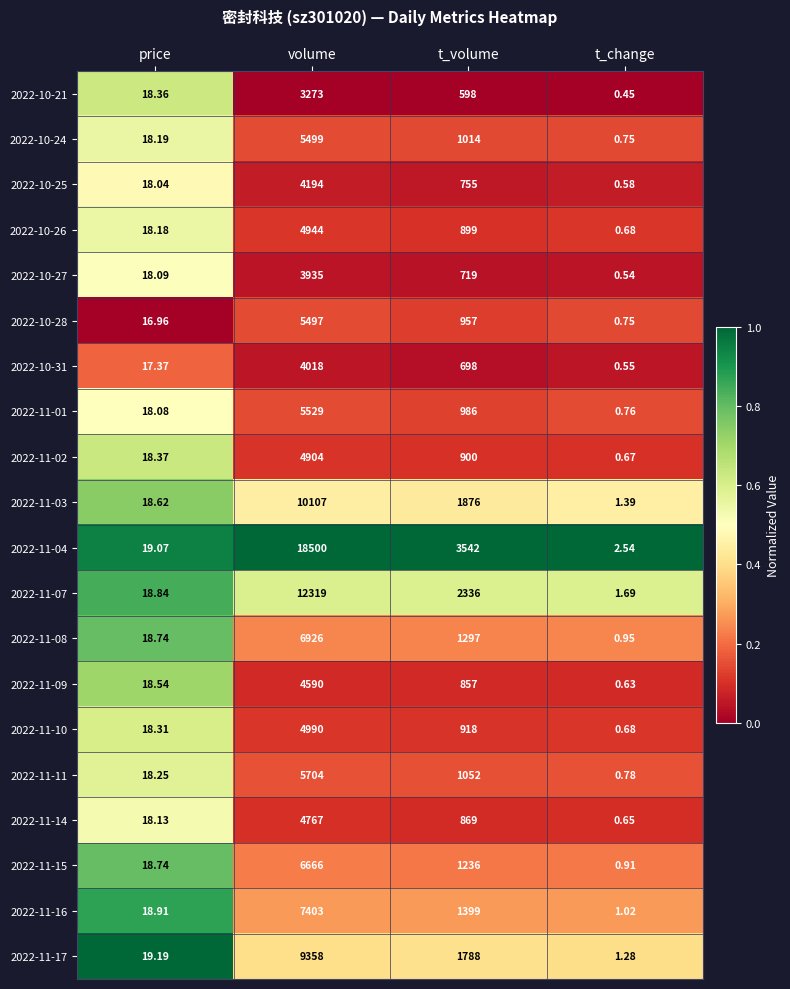

List the labels in order of 2022-11-03 value, smallest first.

t_change, price, t_volume, volume